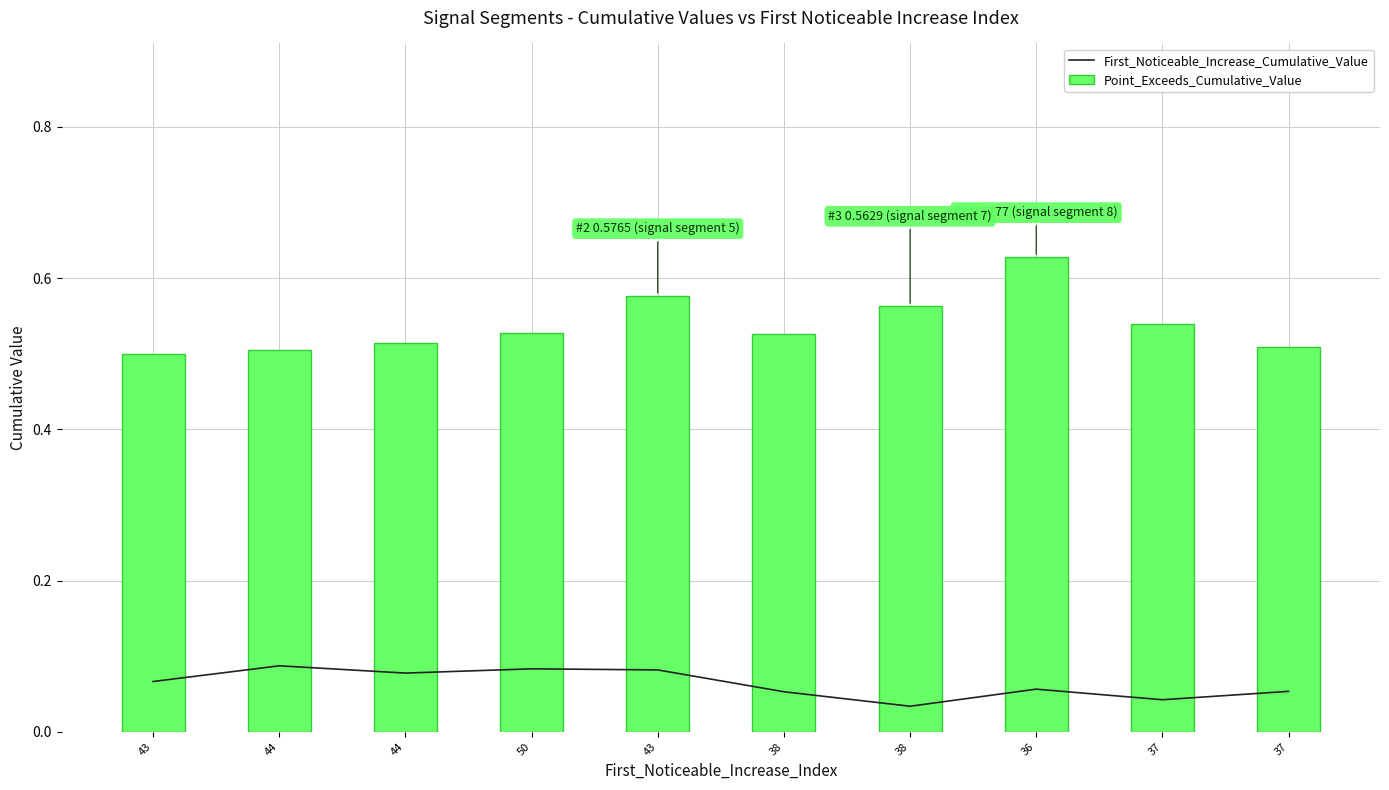

Rank the series at 50 from highest to lowest value.

Point_Exceeds_Cumulative_Value, First_Noticeable_Increase_Cumulative_Value